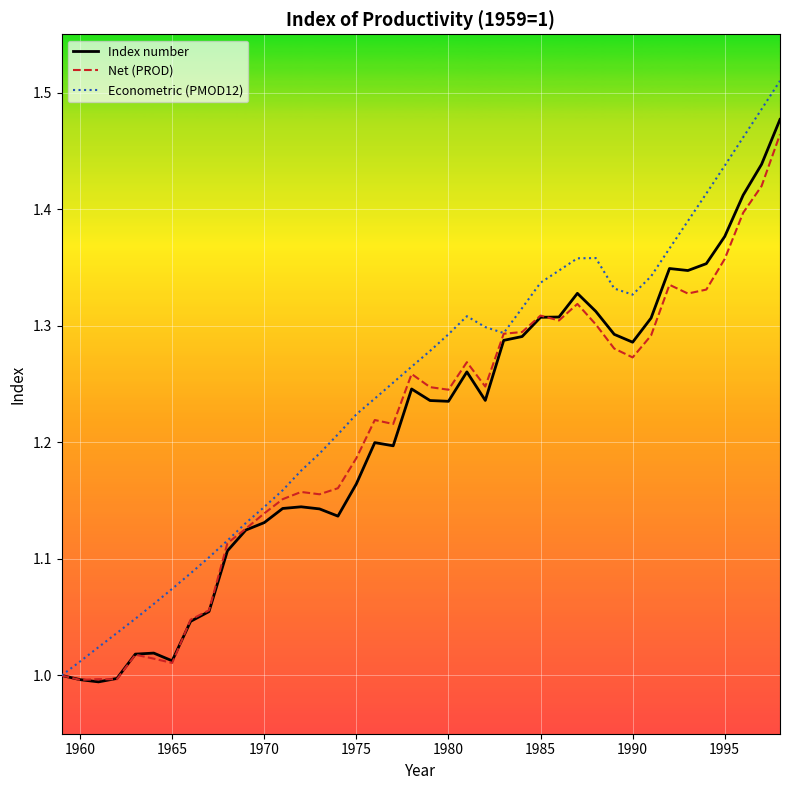

Which series has the largest total across all categories?

Econometric (PMOD12)